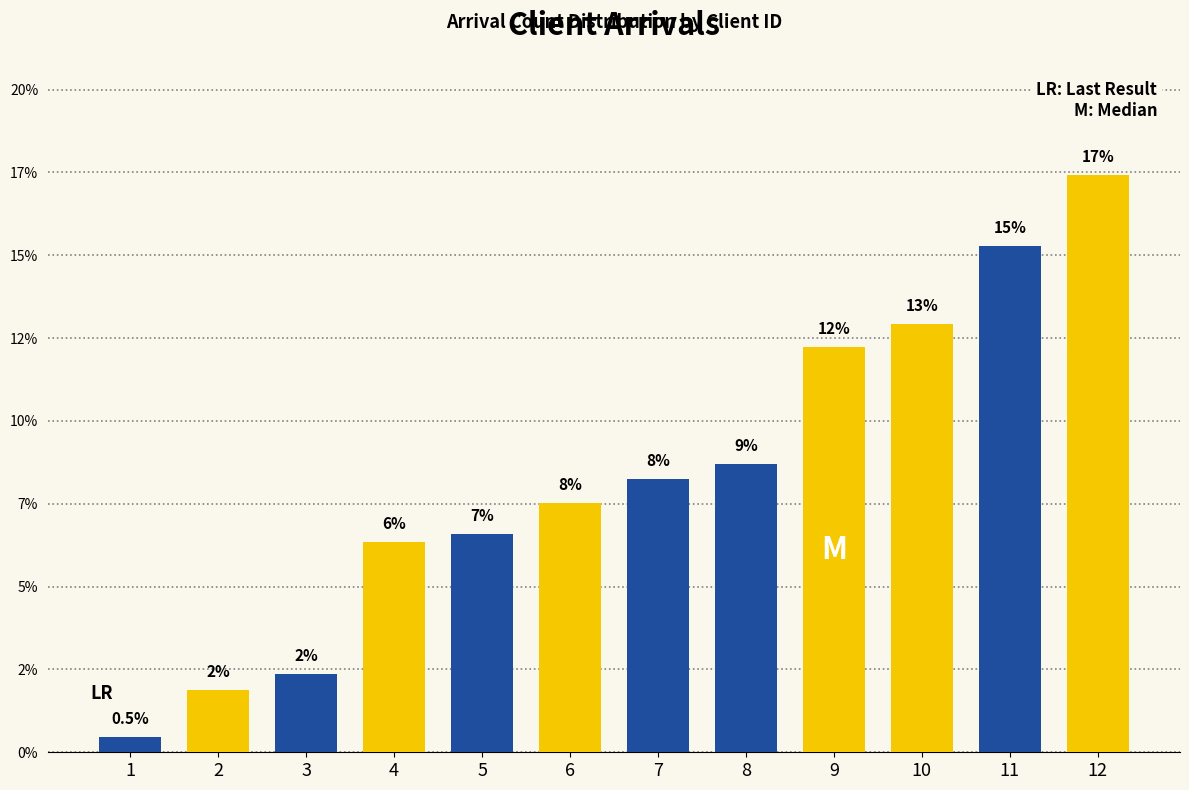

Are the bars horizontal?

No